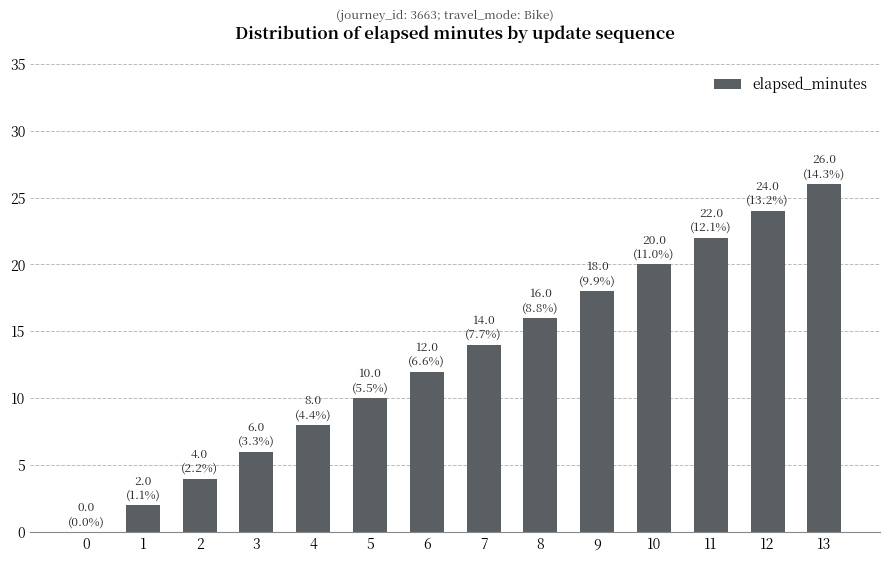

Are the bars horizontal?

No